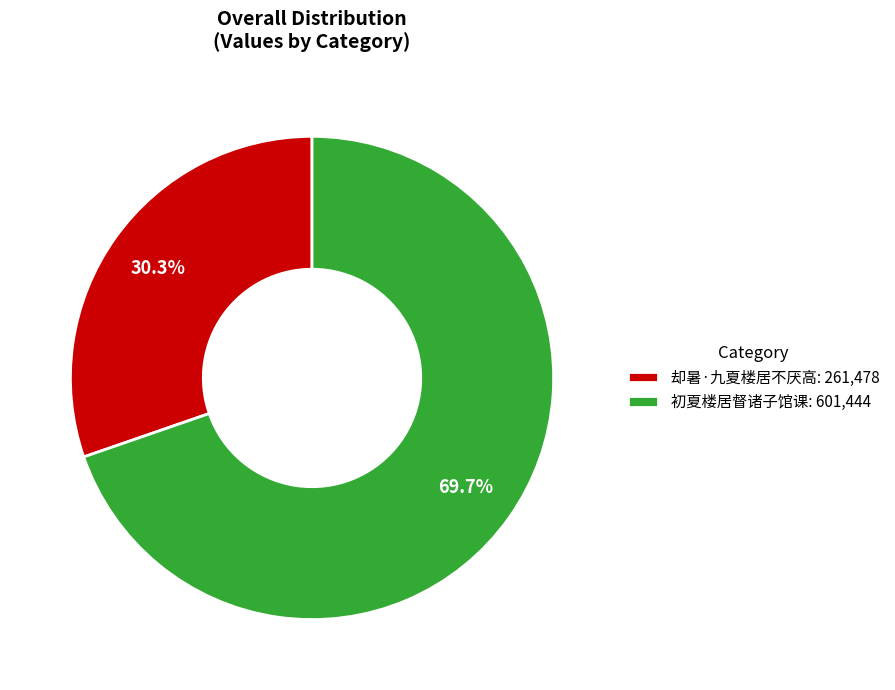

Is the sum of 初夏楼居督诸子馆课 and 却暑·九夏楼居不厌高 greater than half?

Yes